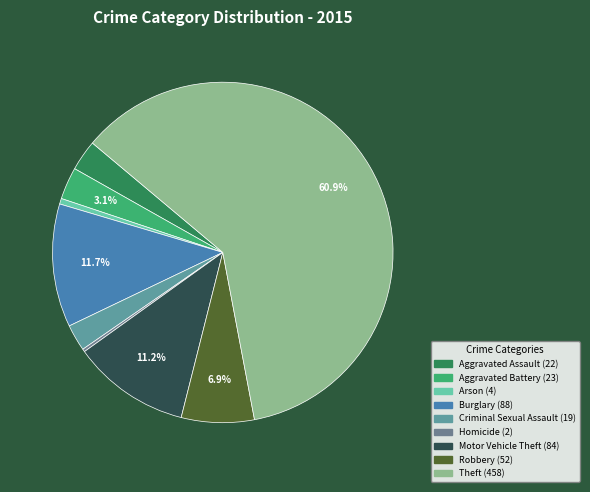

The Homicide slice represents 1% of the pie. True or false?

False